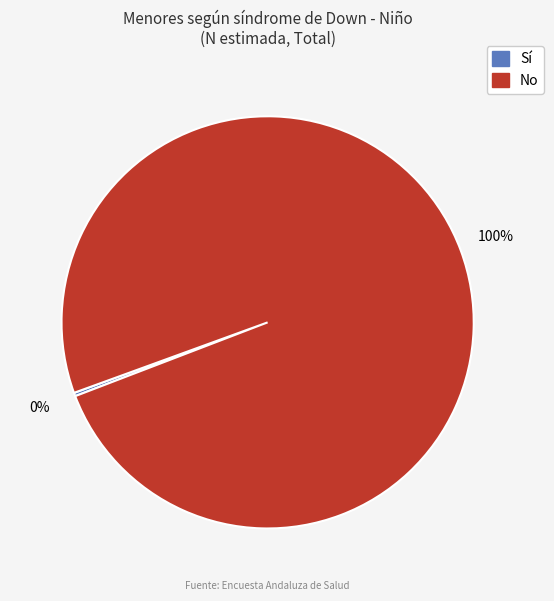

To the nearest percent, what is the average slice percentage?

50%